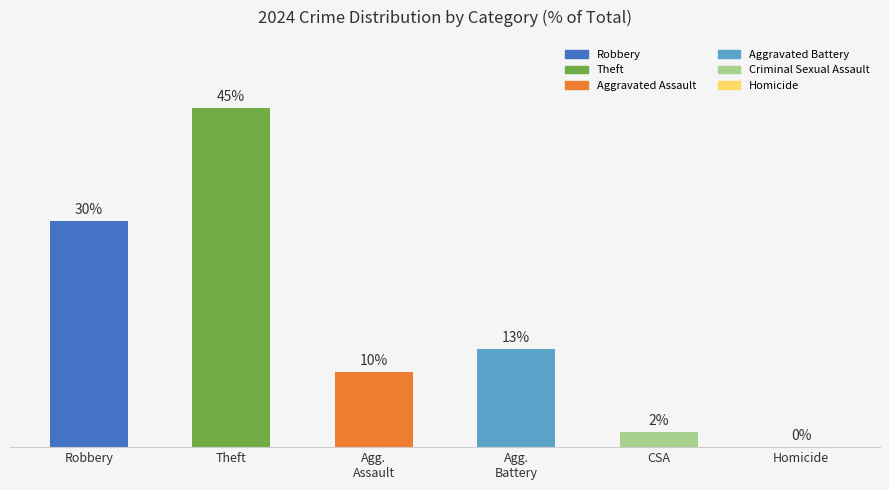

At which label is the value closest to 22?

Robbery